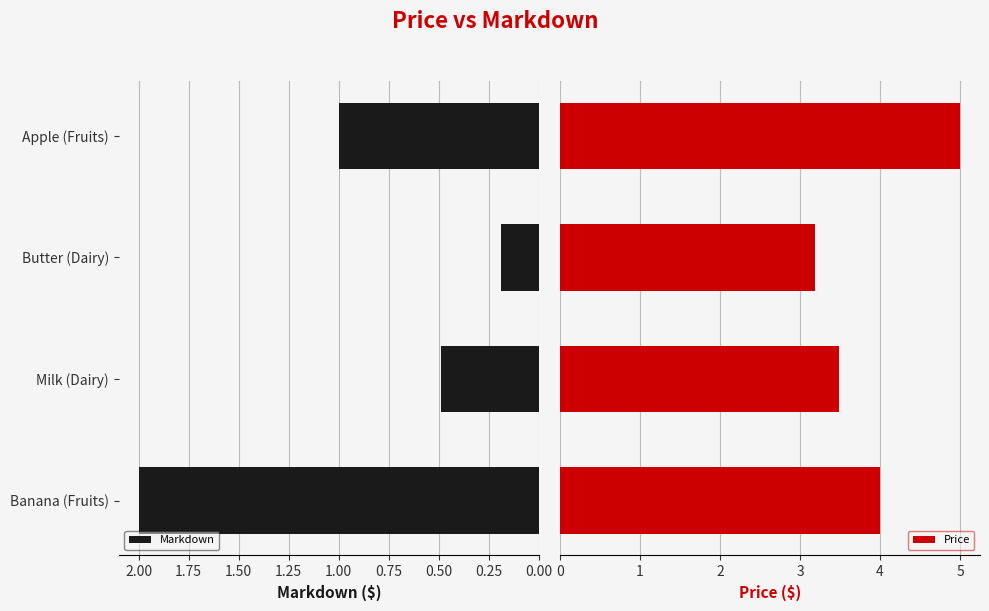

Rank the series by their average value, from lowest to highest.

Markdown, Price